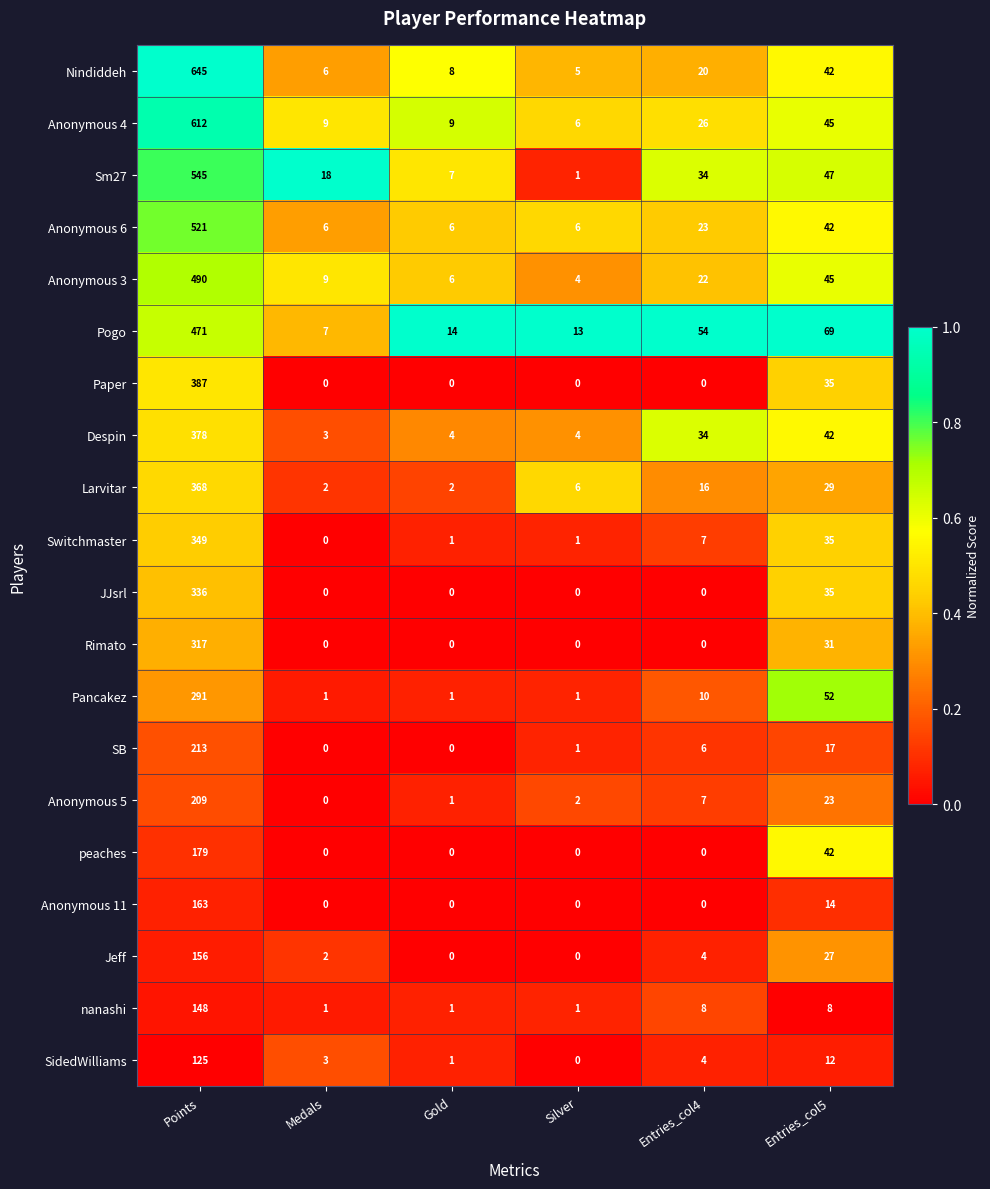

The value of Anonymous 5 at Silver is 3. True or false?

False